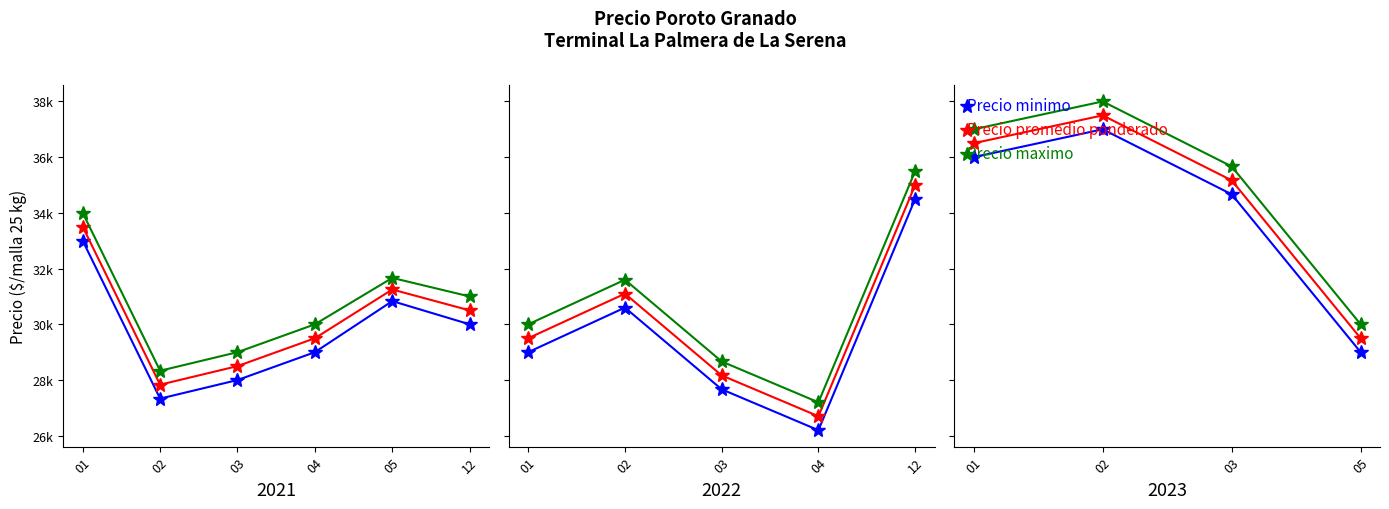

The value of Precio promedio ponderado at 05 is 29500.0. True or false?

True